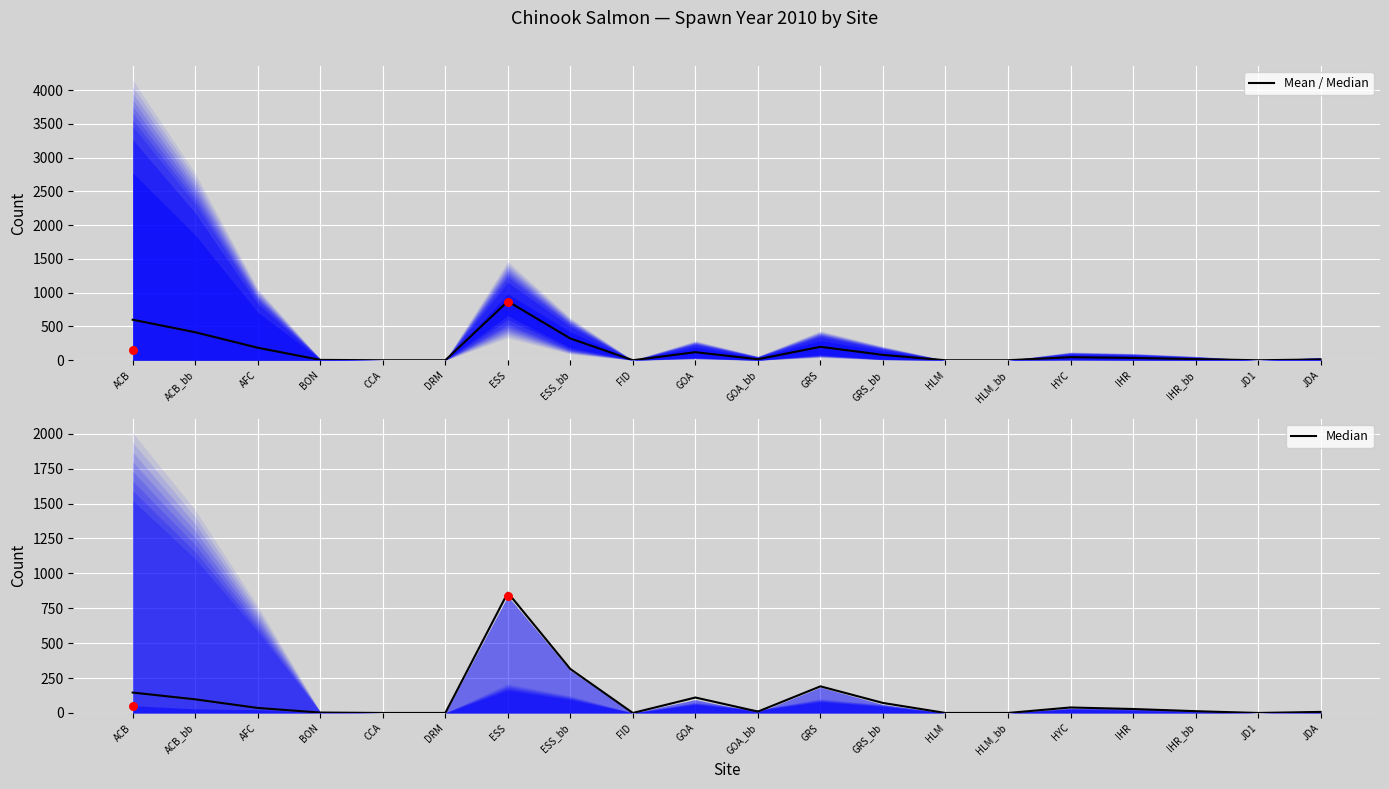

Which series reaches the maximum Y coordinate?

Mean / Median